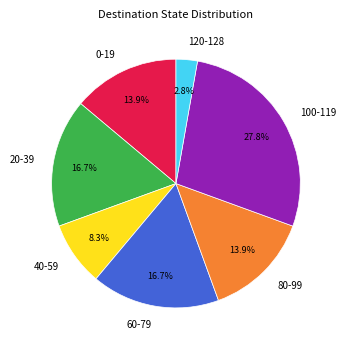

Count the number of slices in the pie.

7